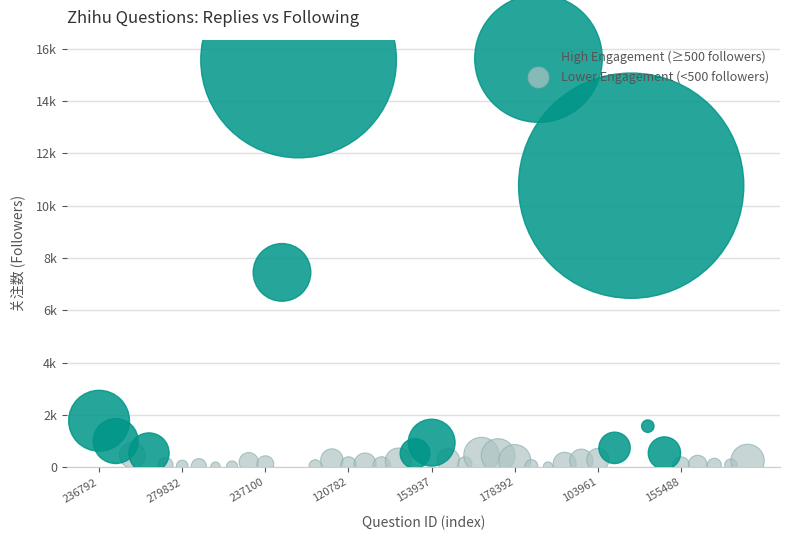

Which series contains the highest Y value?

High Engagement (≥500 followers)